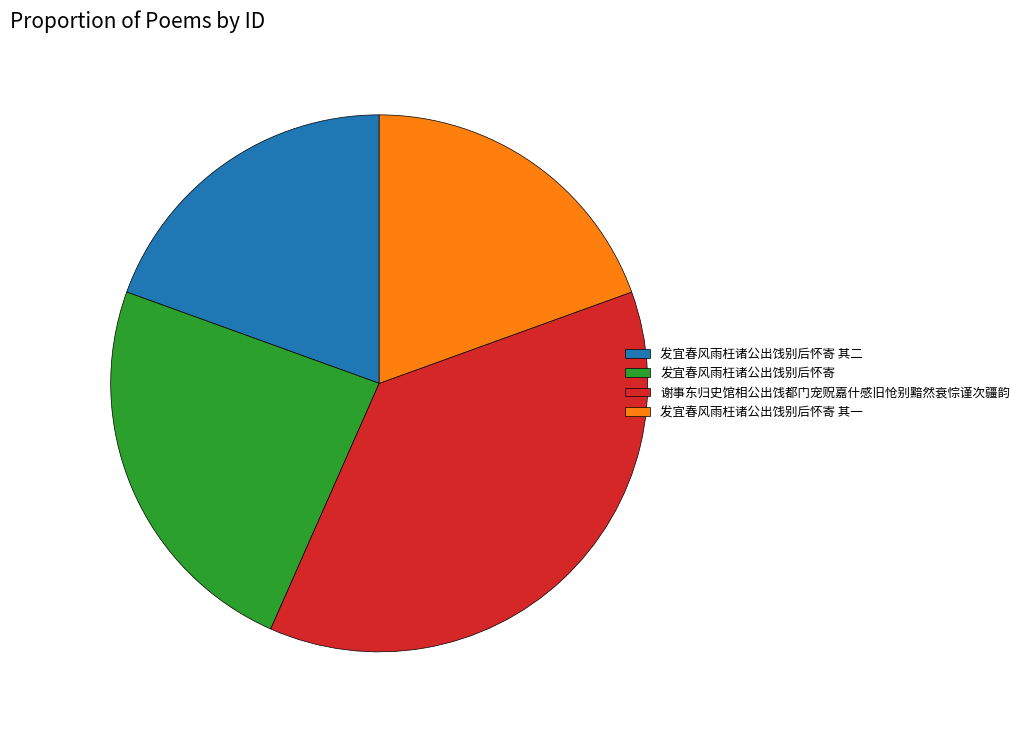

Do 发宜春风雨枉诸公出饯别后怀寄 and 发宜春风雨枉诸公出饯别后怀寄 其二 together represent more than half of the pie?

No